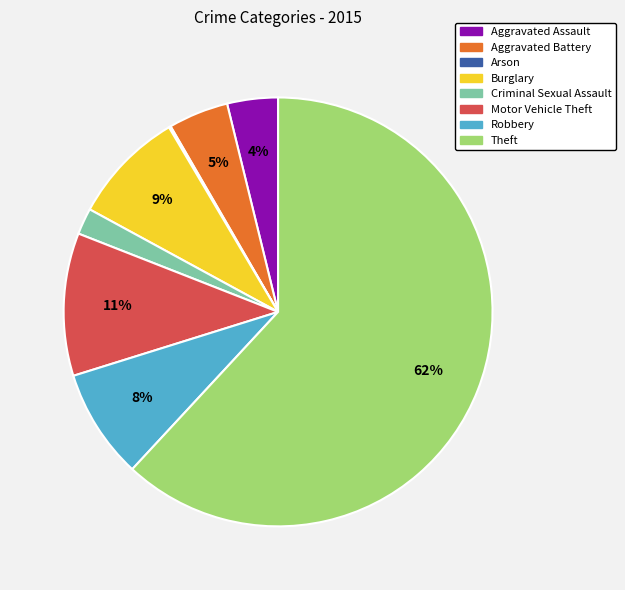

Which slice is the largest?

Theft